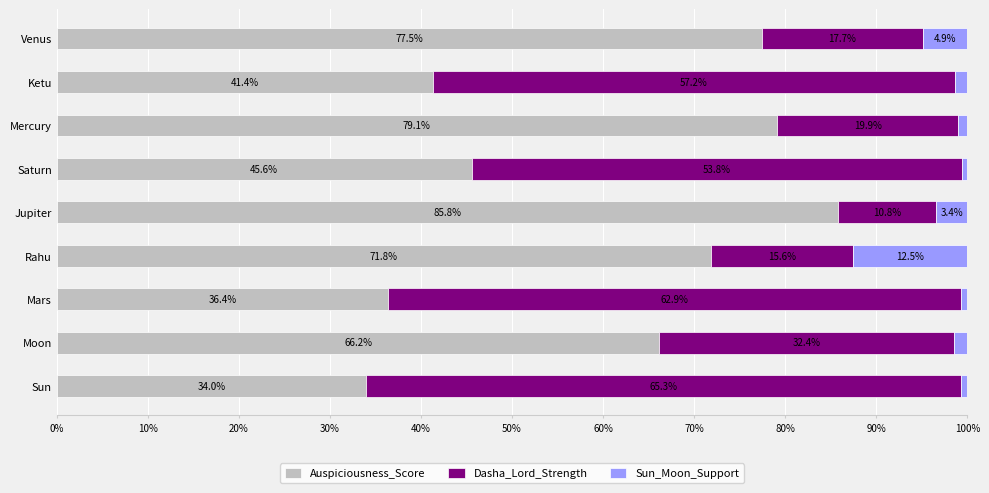

What is the difference between the maximum and minimum values in the Auspiciousness_Score series?

51.8